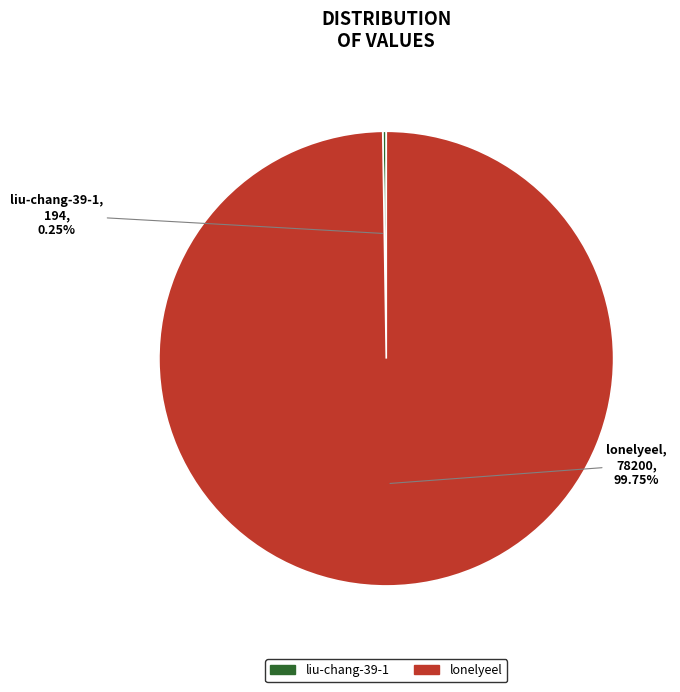

What is the majority slice?

lonelyeel